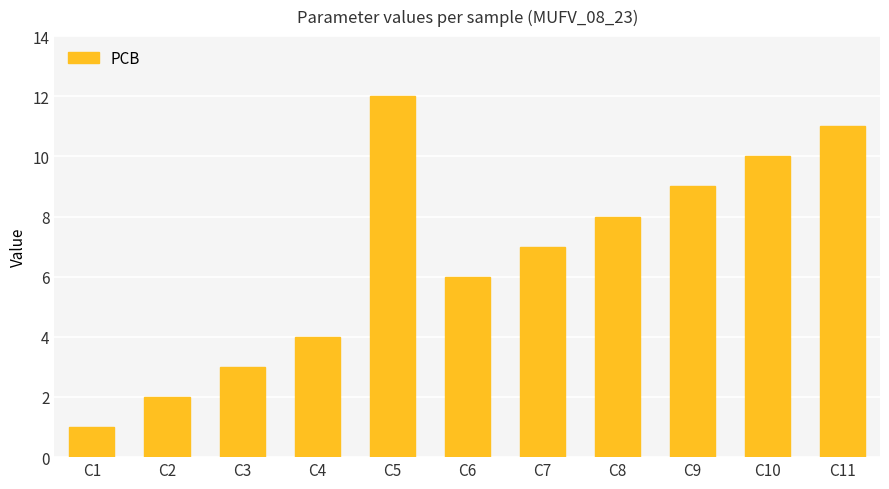

Rank the categories by value from lowest to highest.

C1, C2, C3, C4, C6, C7, C8, C9, C10, C11, C5